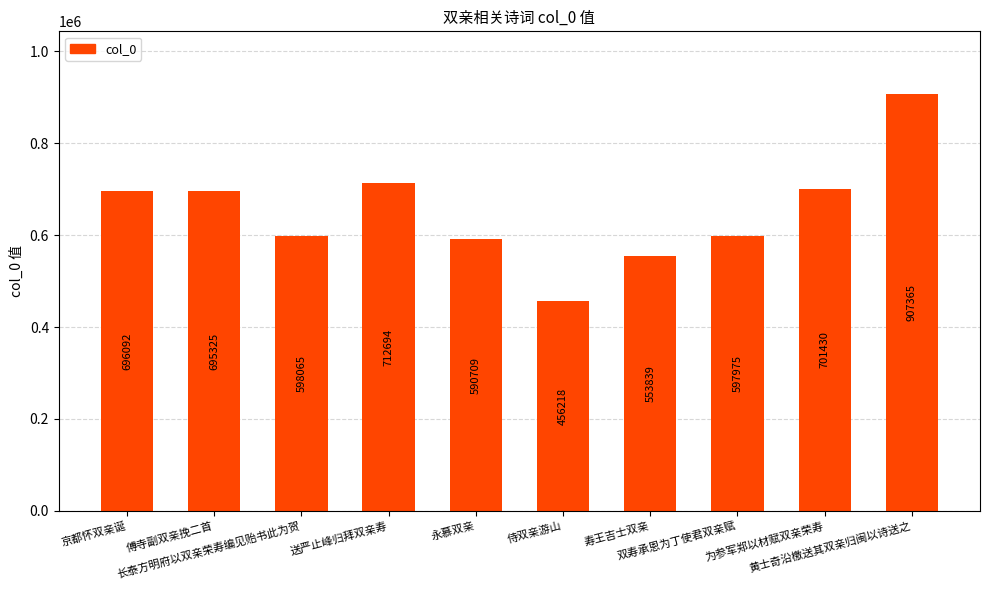

At which category does the chart reach its peak across all series?

黄士奇沿檄送其双亲归闽以诗送之